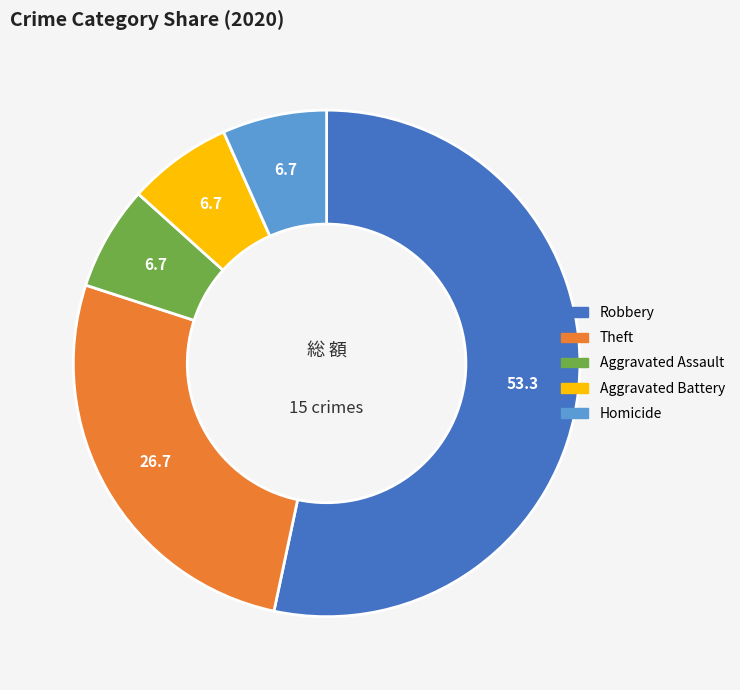

Is there any slice that represents more than half of the pie?

Yes